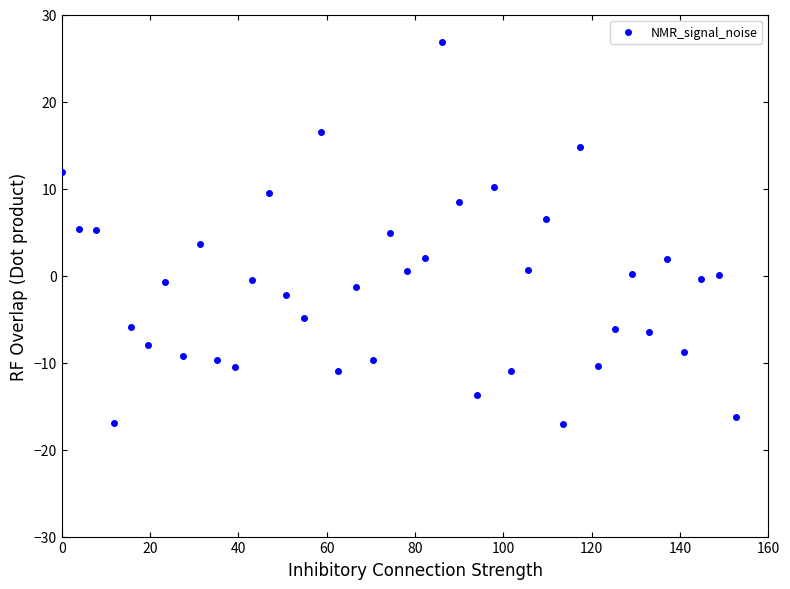

What is the range of Y values (max minus min)?

43.9